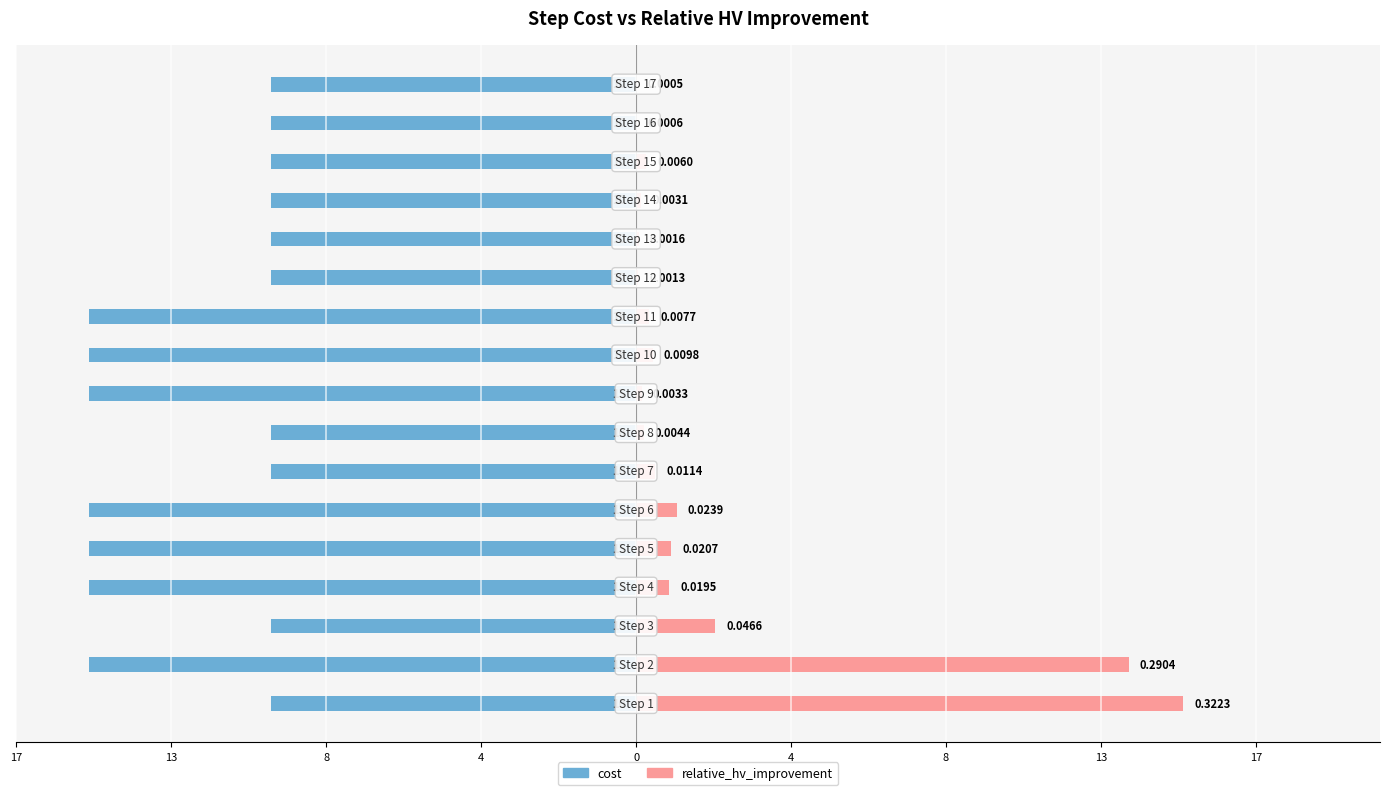

Is it true that relative_hv_improvement equals 0.0 at 11?

False